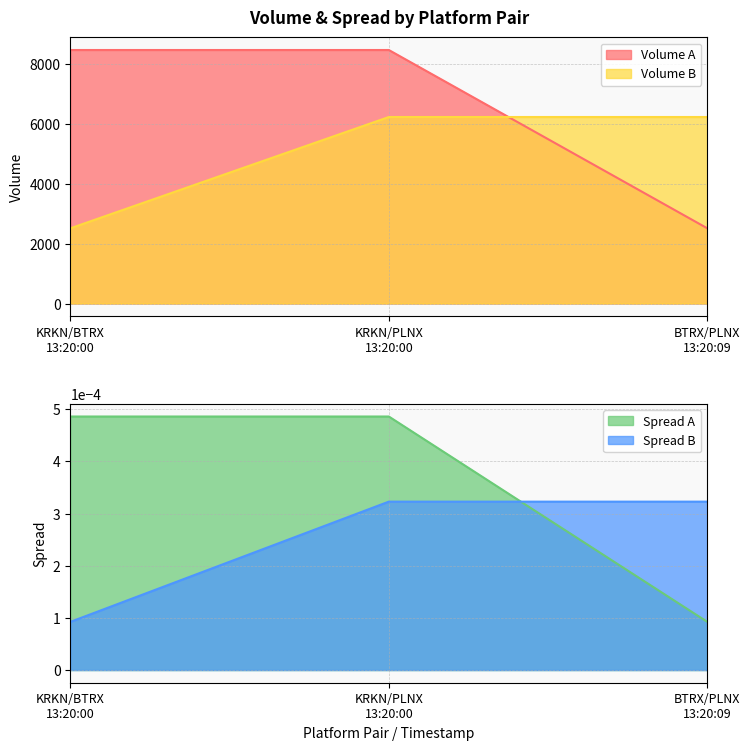

What is the approximate value of Volume B at KRKN/BTRX
13:20:00?

2516.2